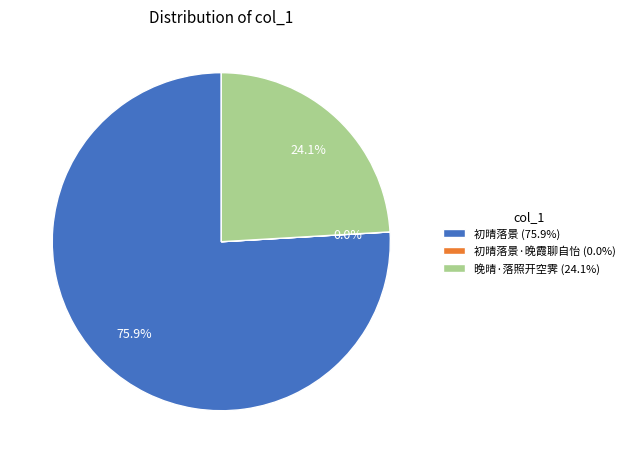

To the nearest percent, what is the average slice percentage?

33%